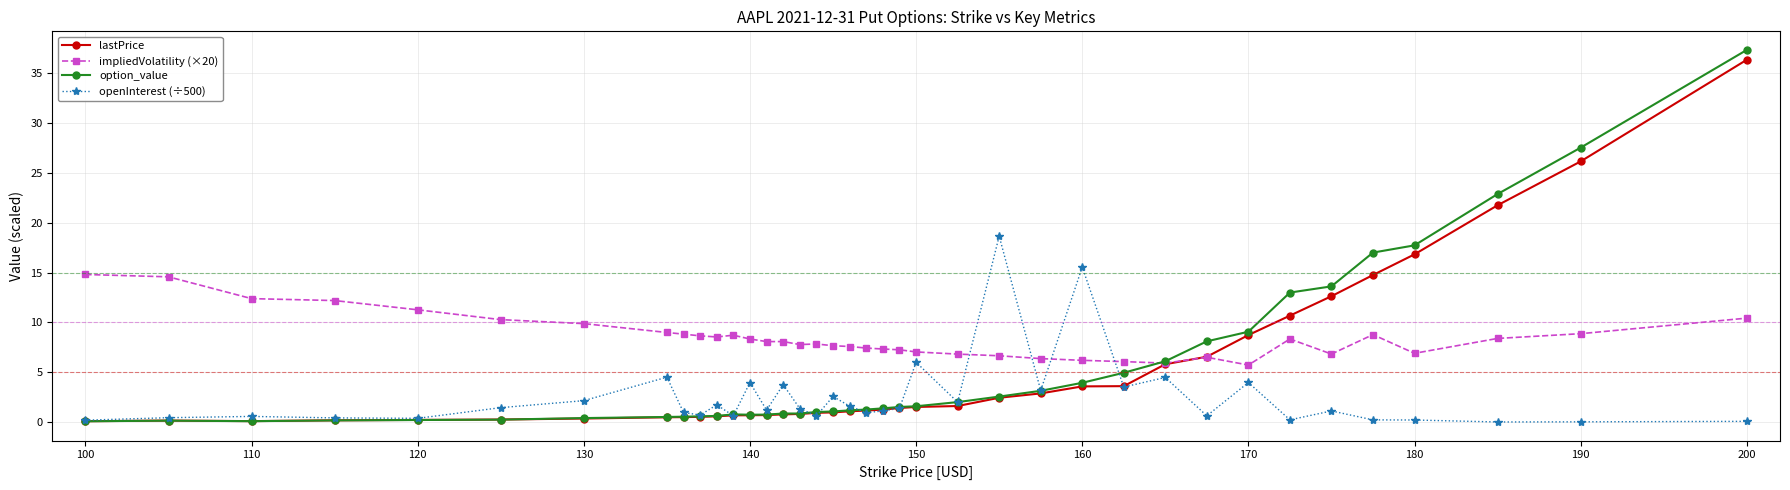

Count the number of data series in this chart.

4